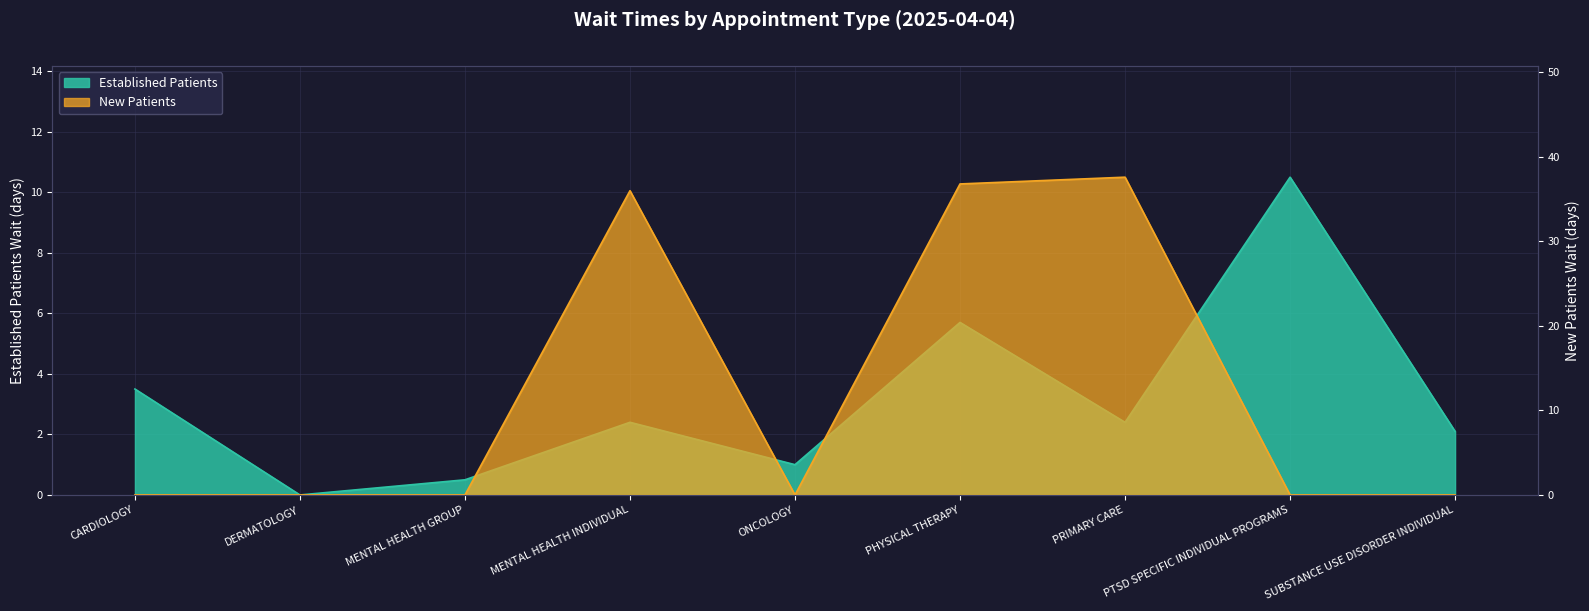

At how many categories does at least one series exceed 29?

3